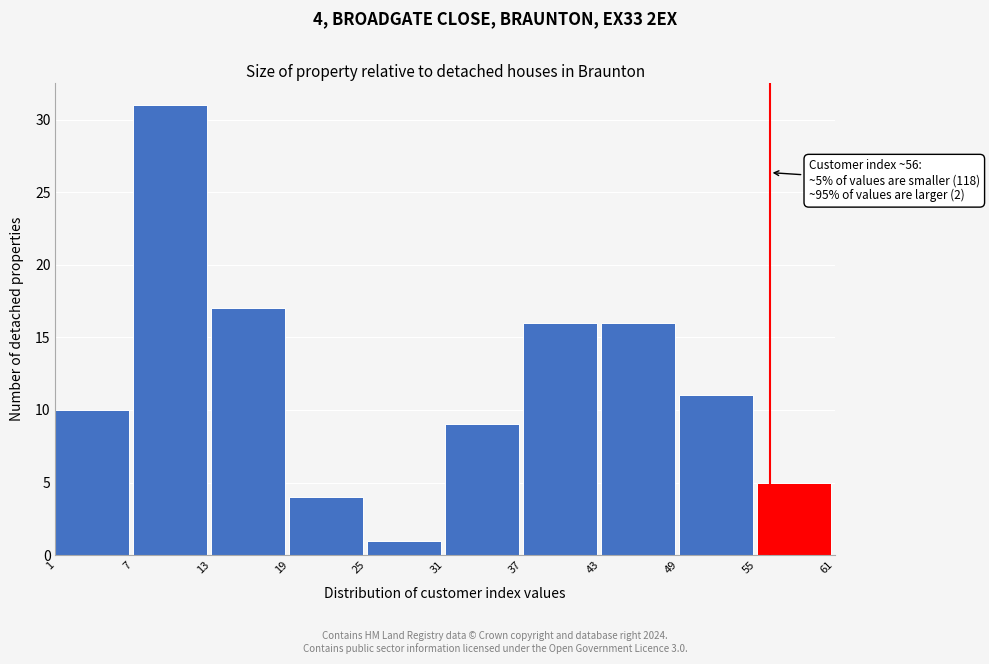

Over which range of the x-axis is the bar tallest?

7 to 13